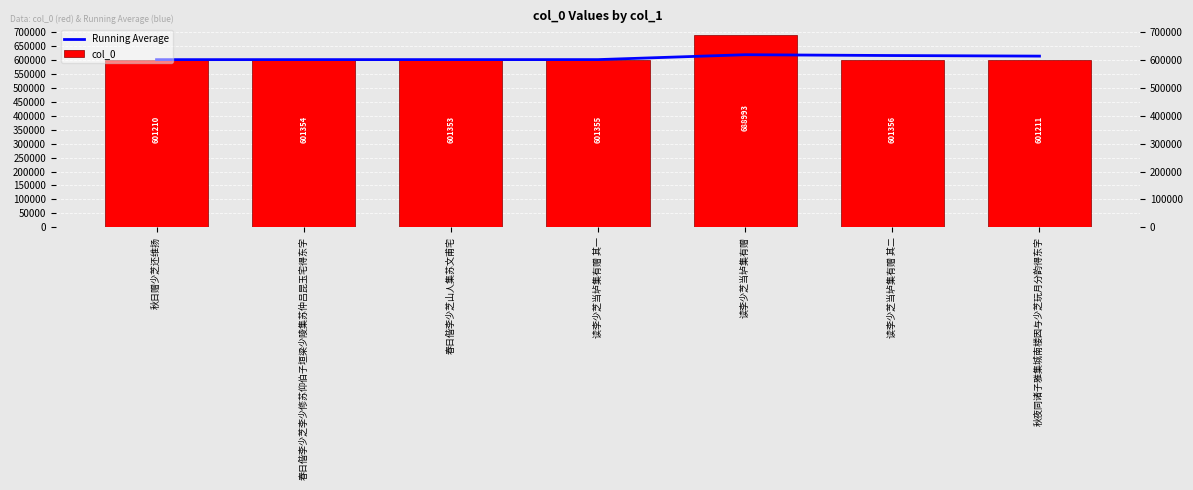

Which category has the lowest value in the col_0 series?

秋日赠少芝还维扬